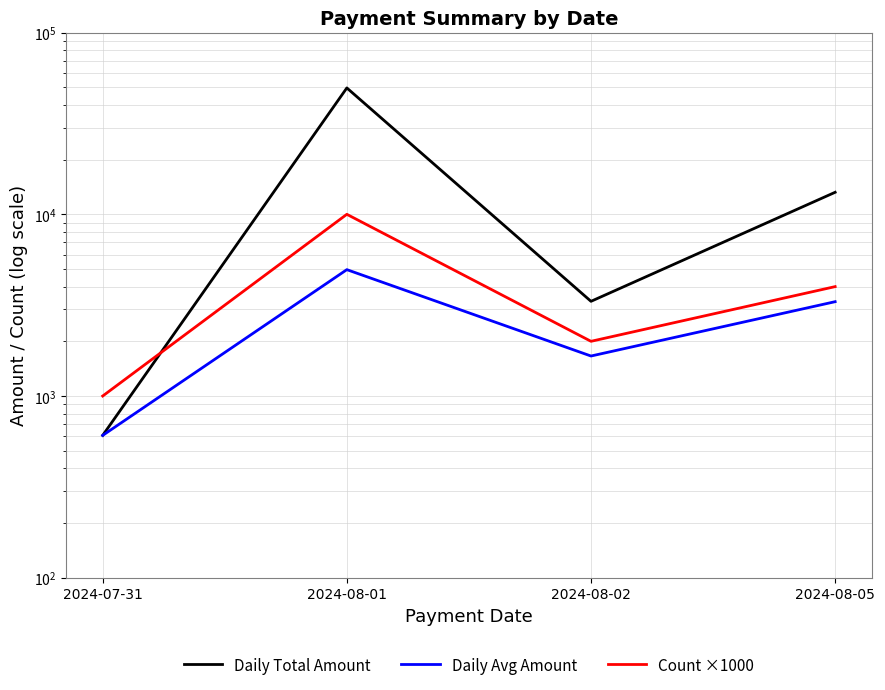

At how many categories does at least one series exceed 29380?

1